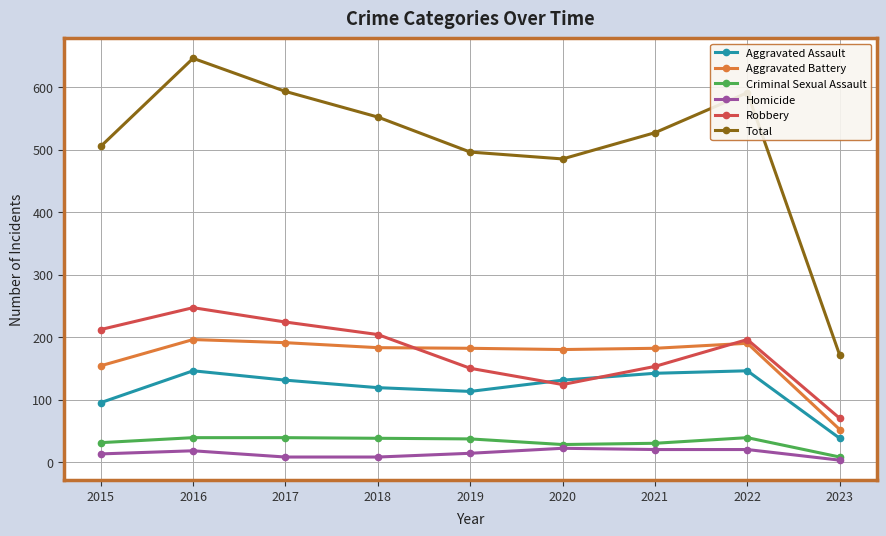

At how many categories does at least one series exceed 435?

8